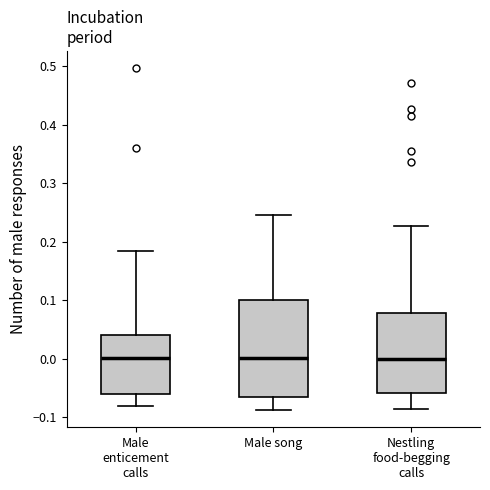

Which box is the tallest, from its lower edge to its upper edge?

Male song